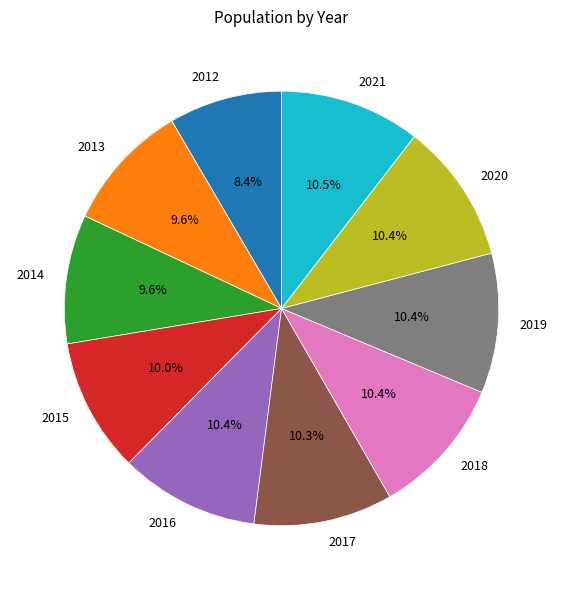

What portion of the pie excludes 2018?

89.6%